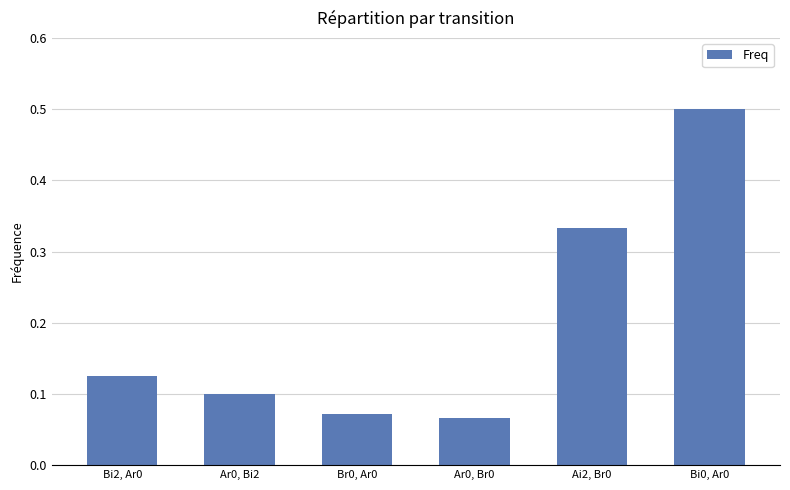

The chart shows a value of 0.1 at Ar0, Bi2. True or false?

True